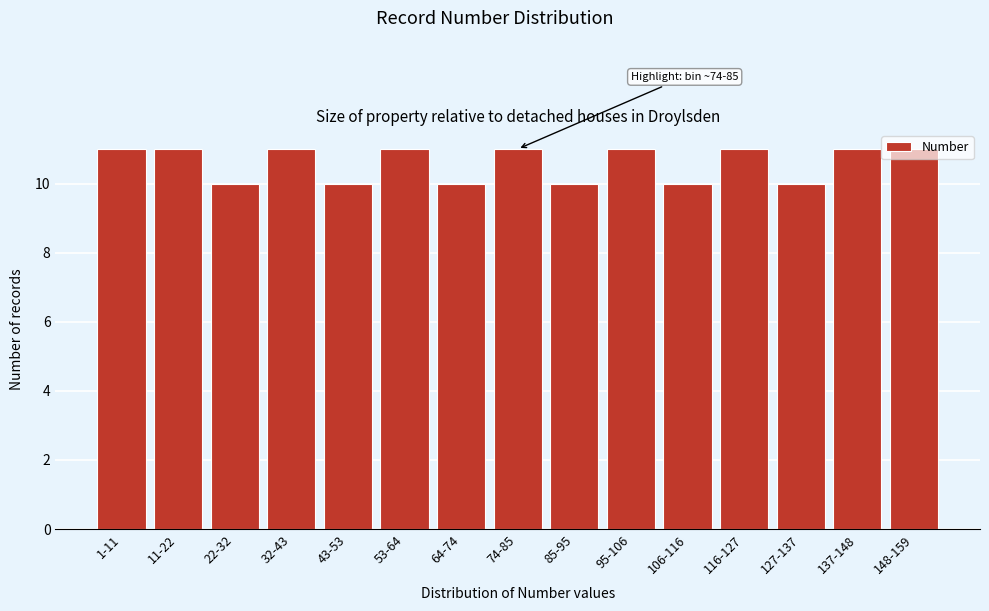

What is the label of the 15th bar from the left?

148-159